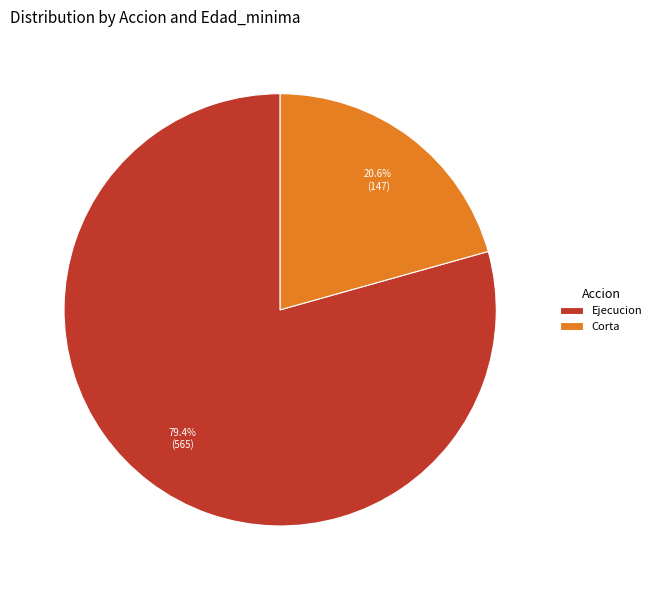

How many segments does this pie chart have?

2